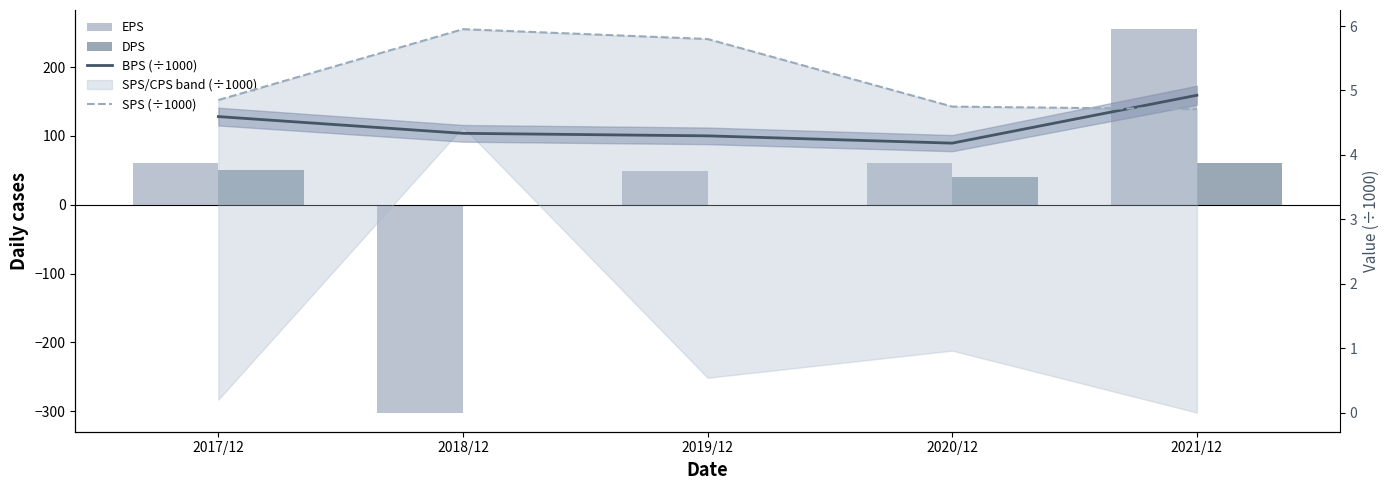

Between 2018/12 and 2020/12, which is larger?

2020/12